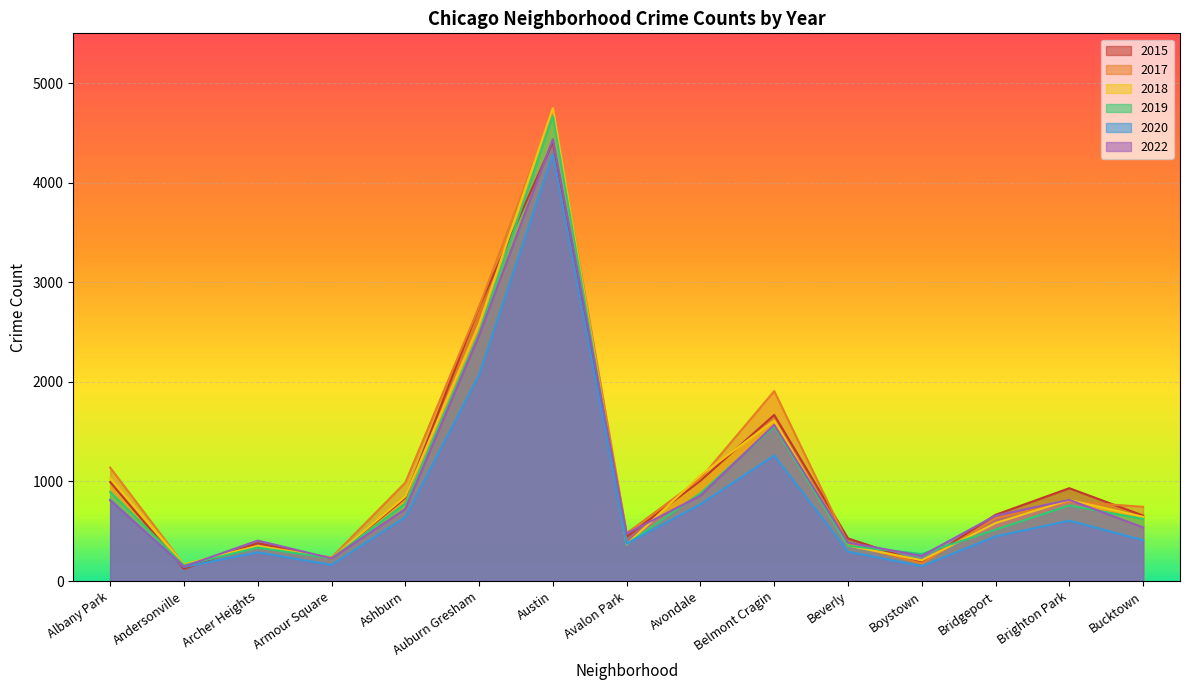

What is the sum of the 2022 values at Archer Heights and Andersonville?

551